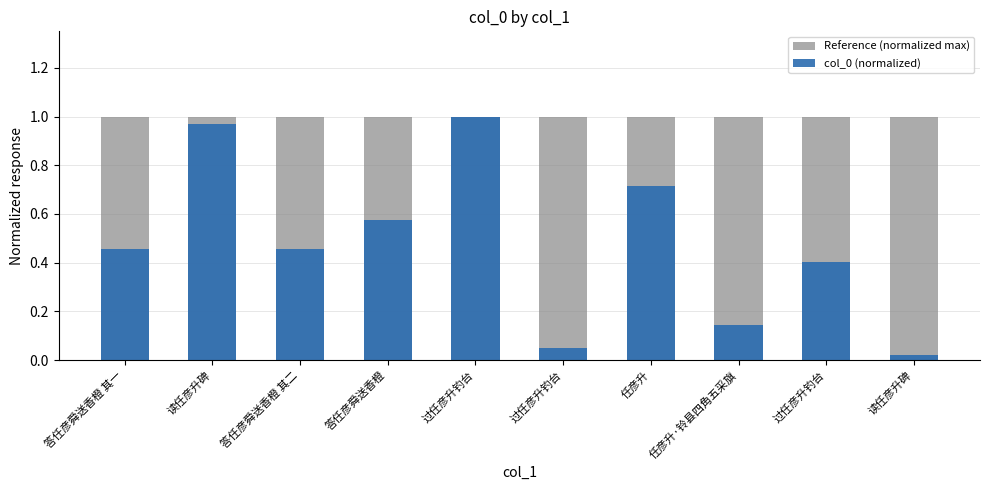

How many groups of bars are there?

10